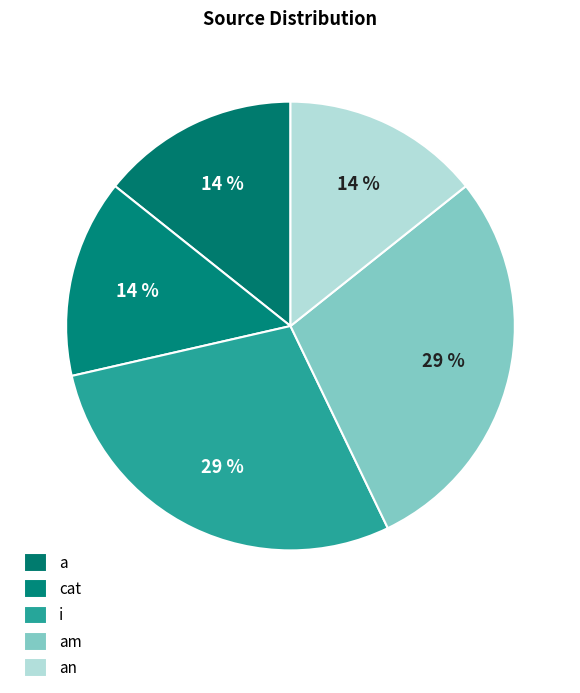

How many slices are in this pie chart?

5